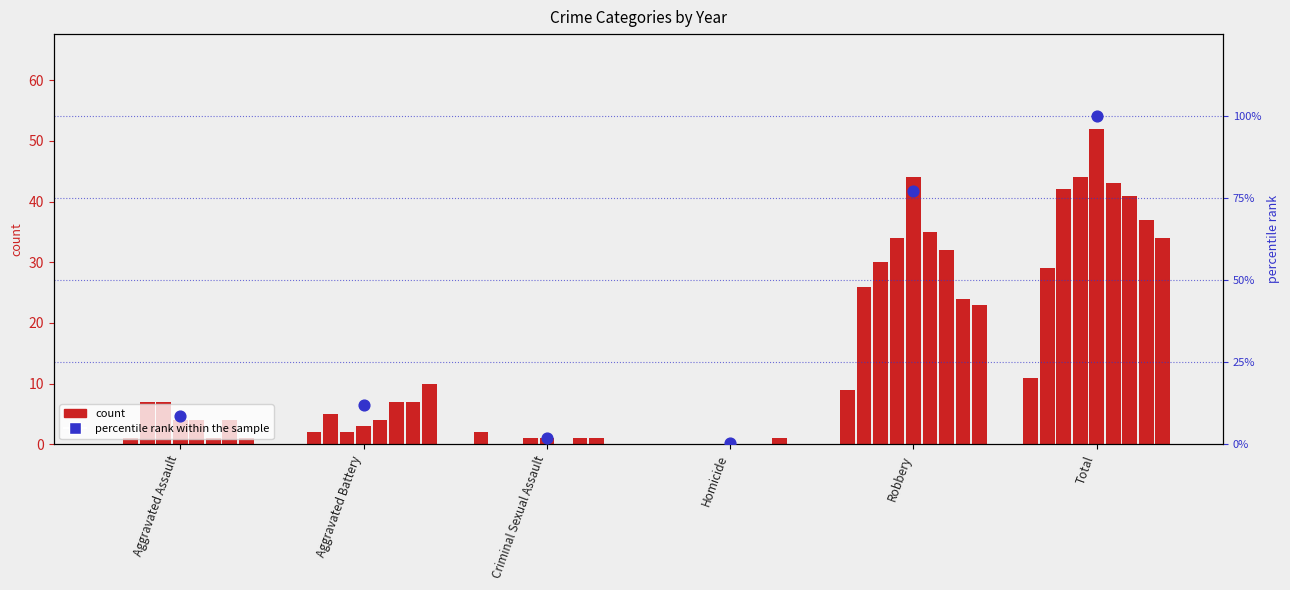

What is the change in value from Criminal Sexual Assault to Total?

+98.2